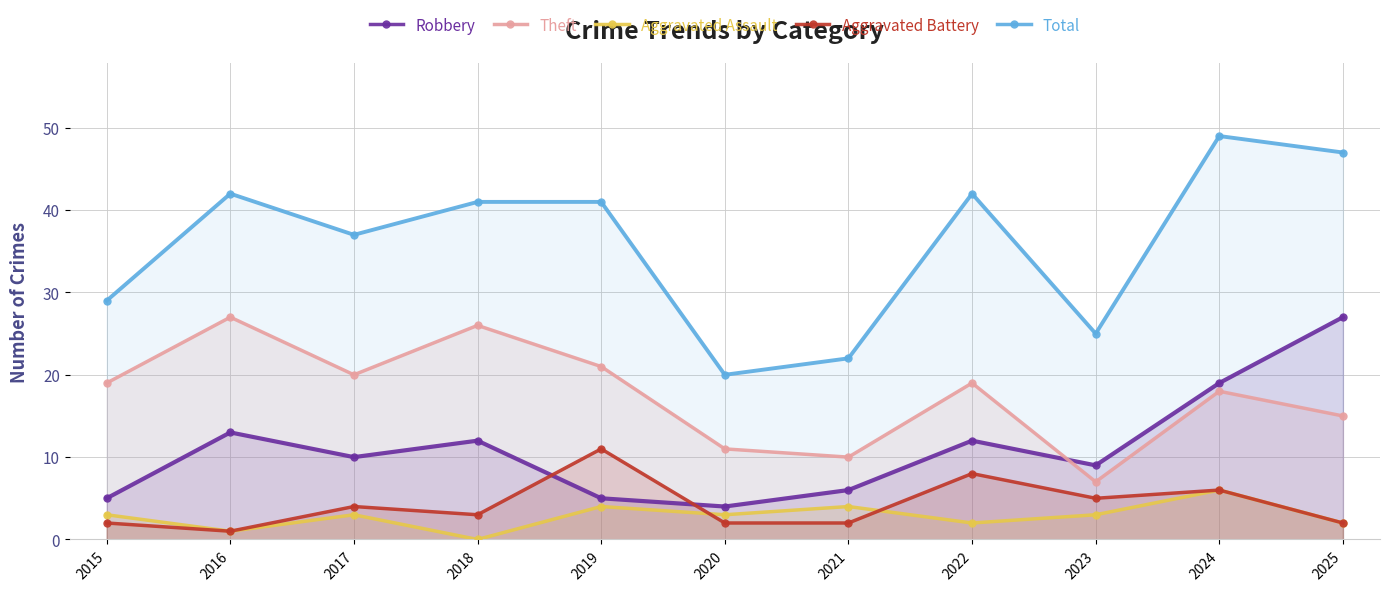

Count the number of data series in this chart.

5